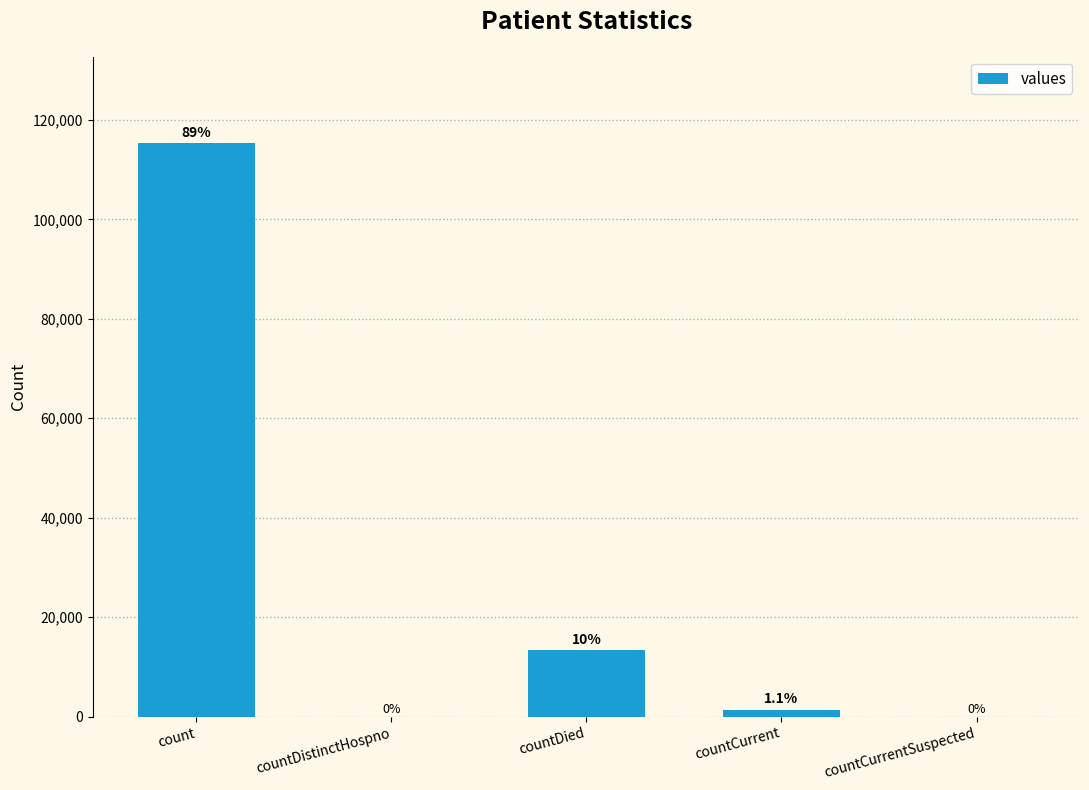

What is the difference between the values at countDied and countDistinctHospno?

13343